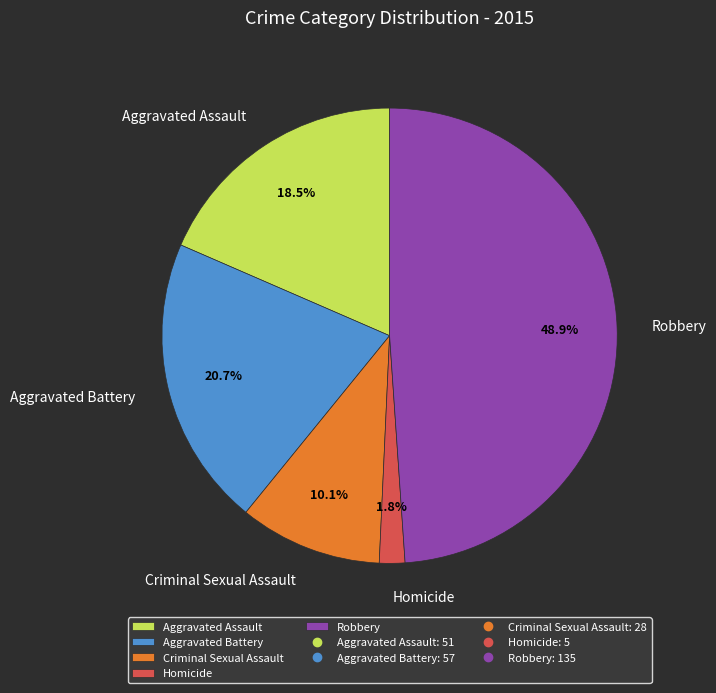

Approximately how many times larger is the value at Criminal Sexual Assault compared to Robbery?

0.2